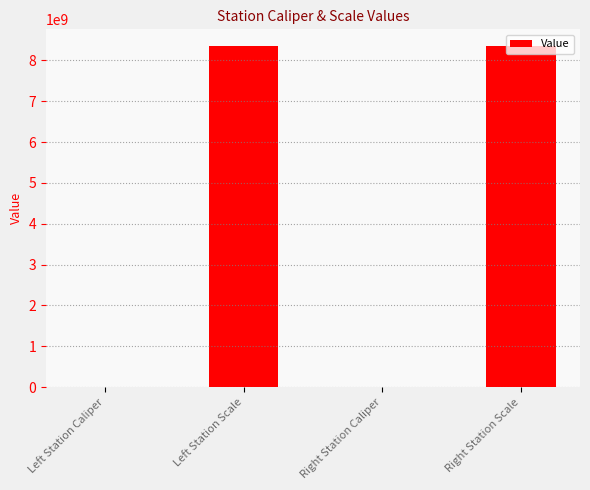

What is the greatest value displayed?

8340107097